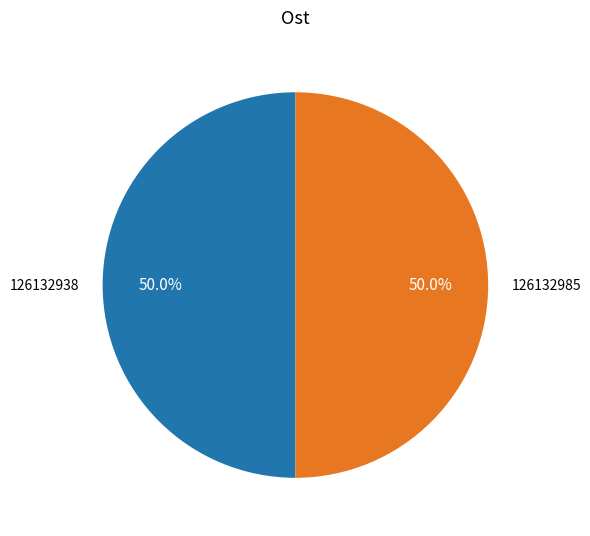

What is the ratio of the value at 126132938 to the value at 126132985?

1.0